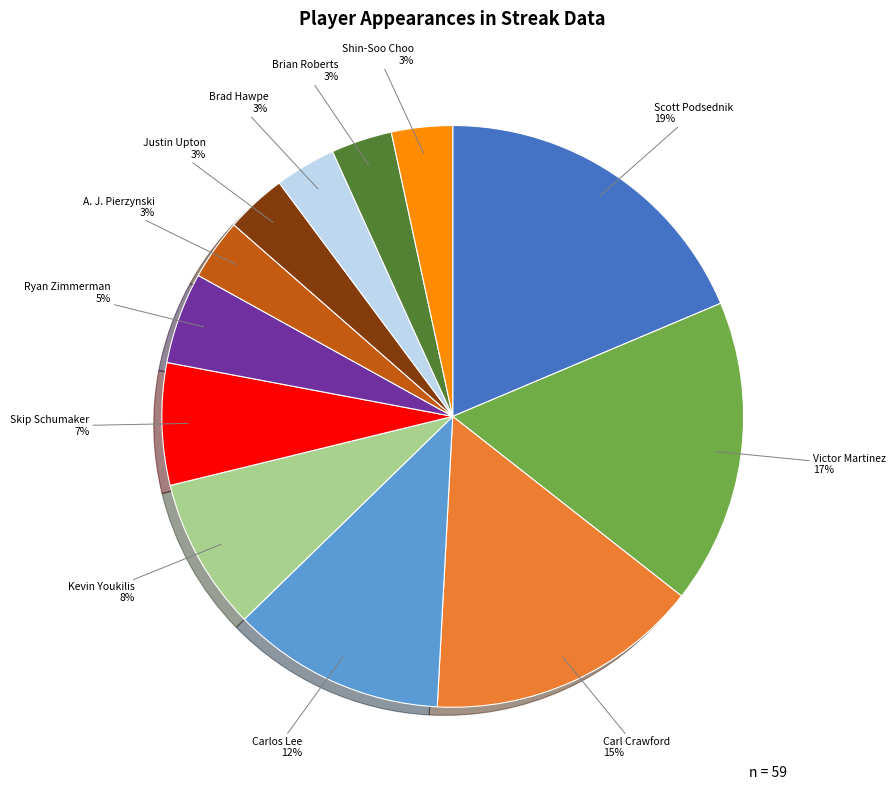

Combined, do Shin-Soo Choo and Ryan Zimmerman account for over 50%?

No